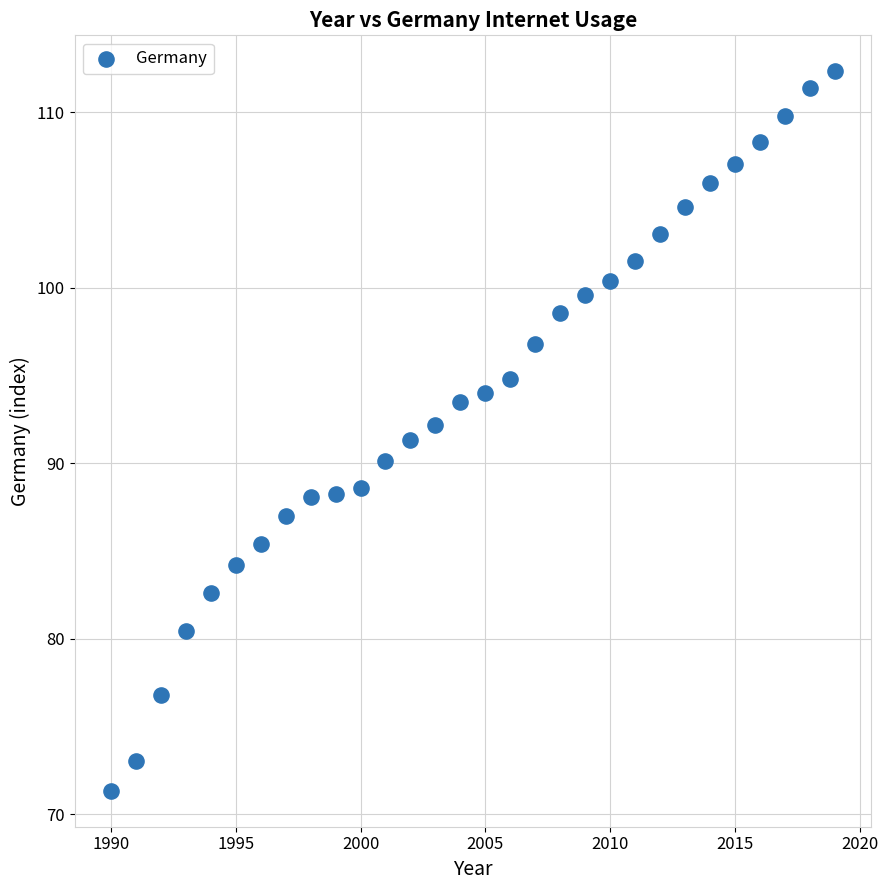

What is the range of X values (max minus min)?

29.0